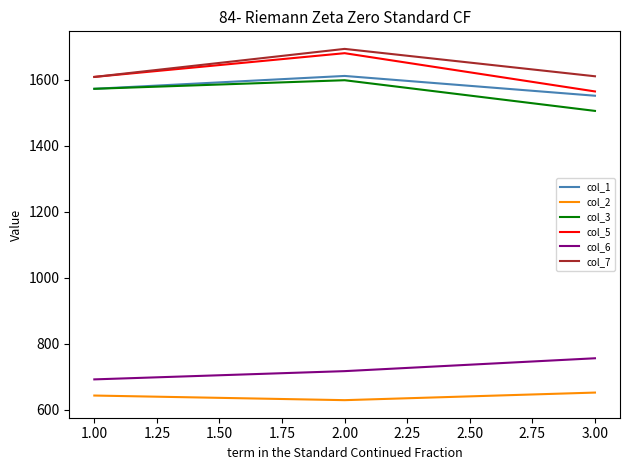

Which category has the highest value in the col_1 series?

2.00